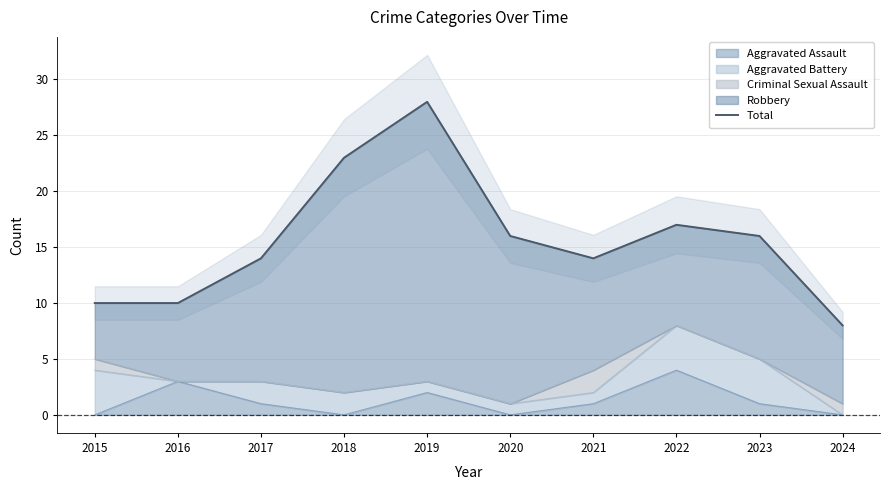

Reading left to right, what are all the values shown in this chart?

2015=10	2016=10	2017=14	2018=23	2019=28	2020=16	2021=14	2022=17	2023=16	2024=8